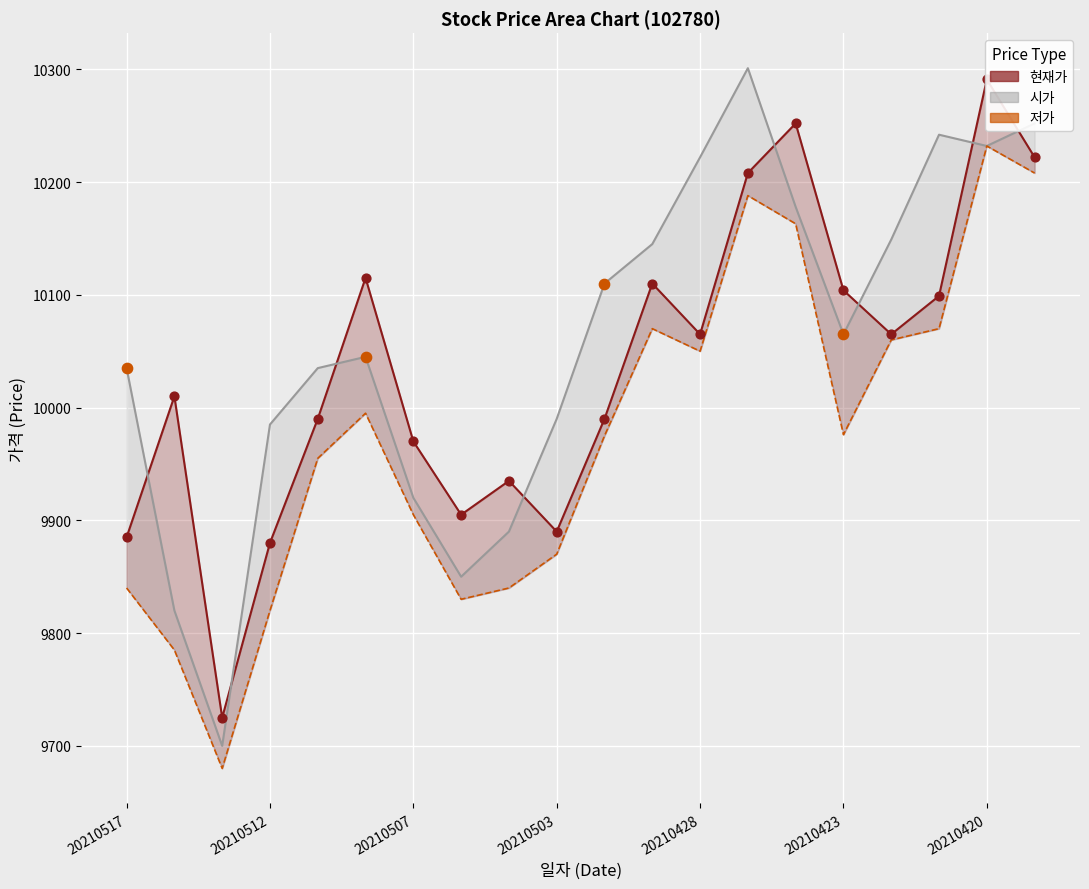

Approximately how many times larger is the value at 18 compared to 14?

1.0